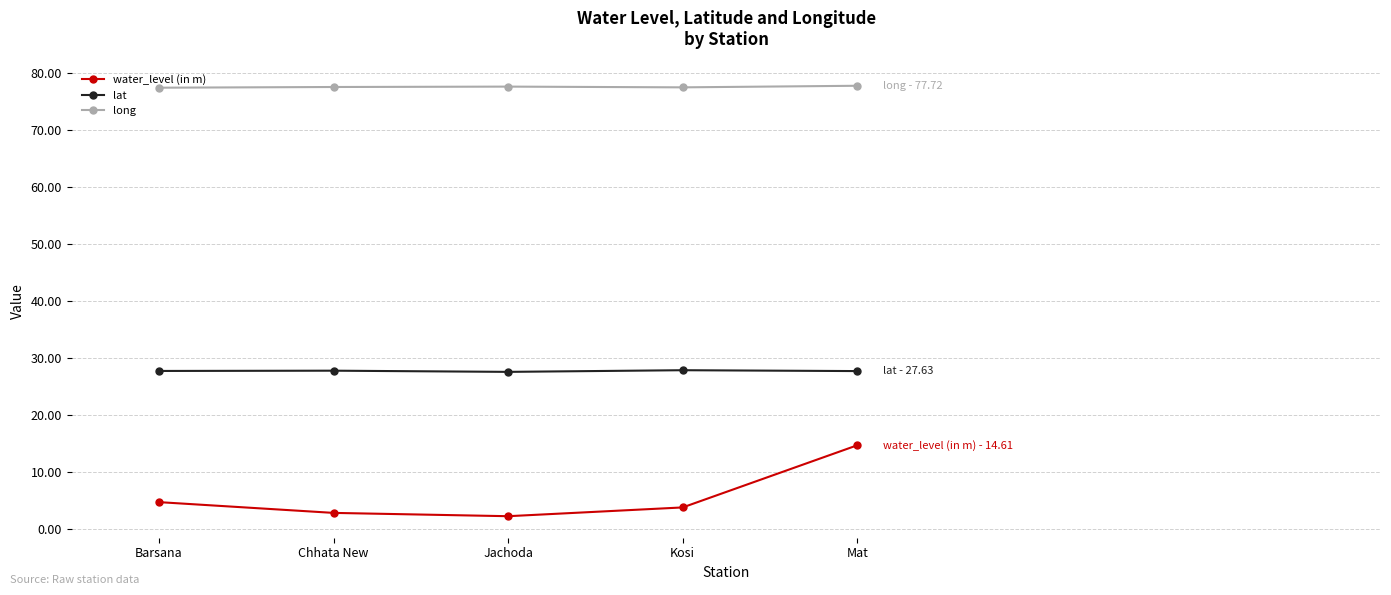

Between Kosi and Mat, which series saw the biggest shift?

water_level (in m)